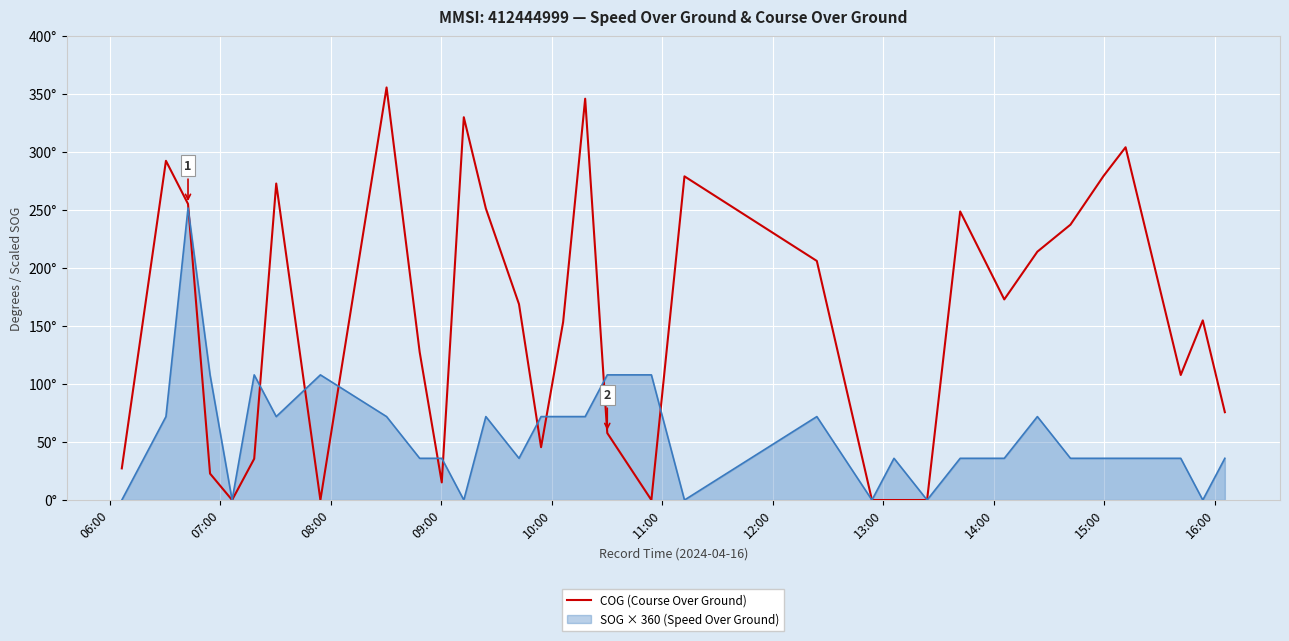

What are all the series names shown in the legend?

COG (Course Over Ground), SOG × 360 (Speed Over Ground)